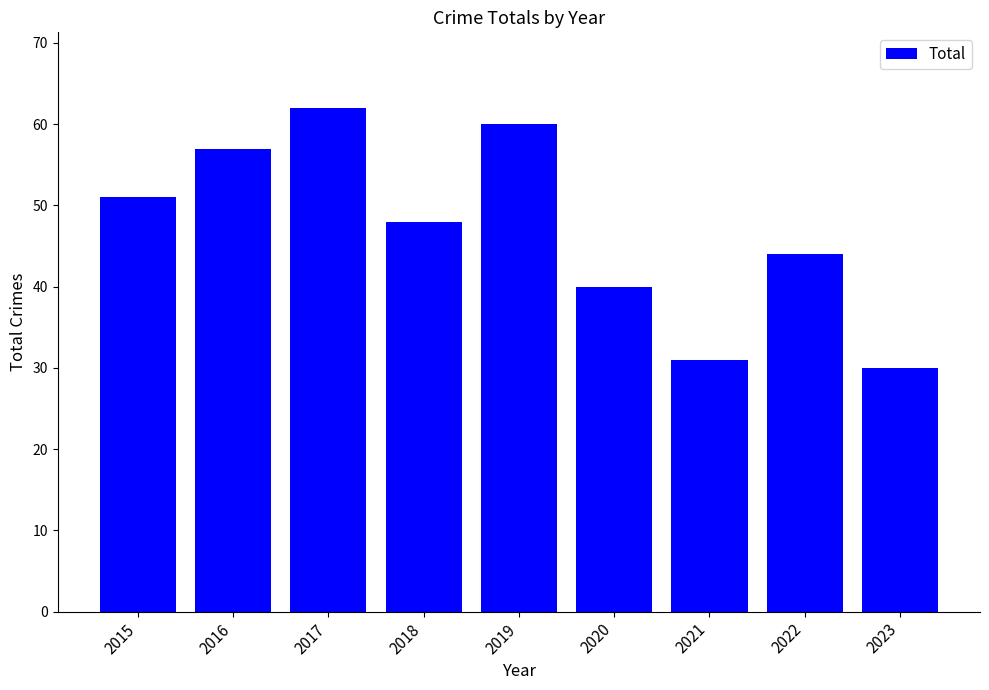

Where does the data first go above 48?

2015